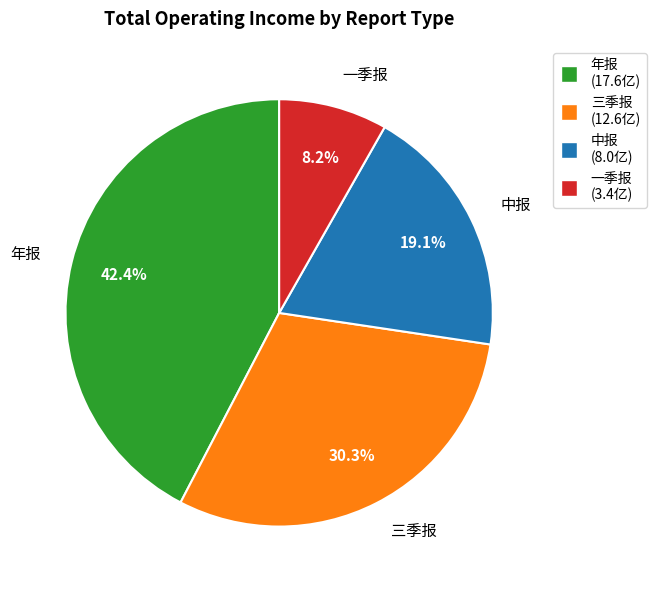

What is the largest slice in the pie chart?

年报